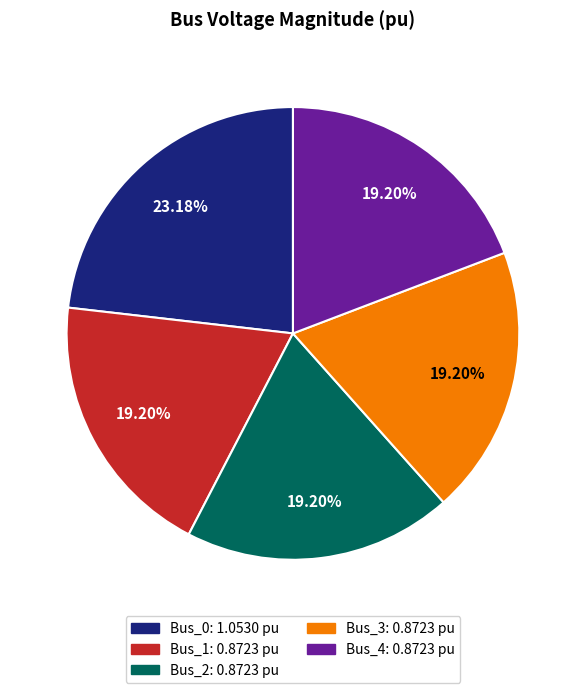

How much of the chart is everything except Bus_2?

80.8%